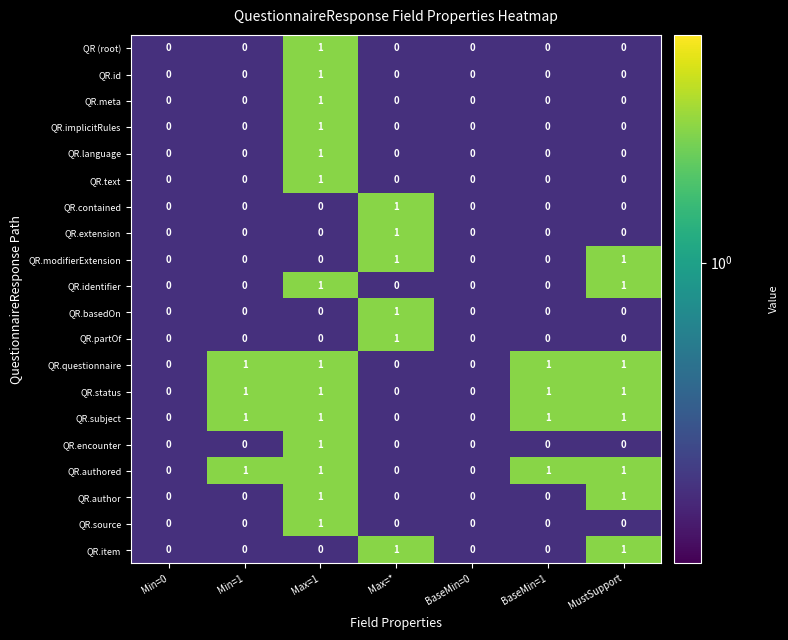

Is it true that QR.identifier equals 0 at Min=1?

True